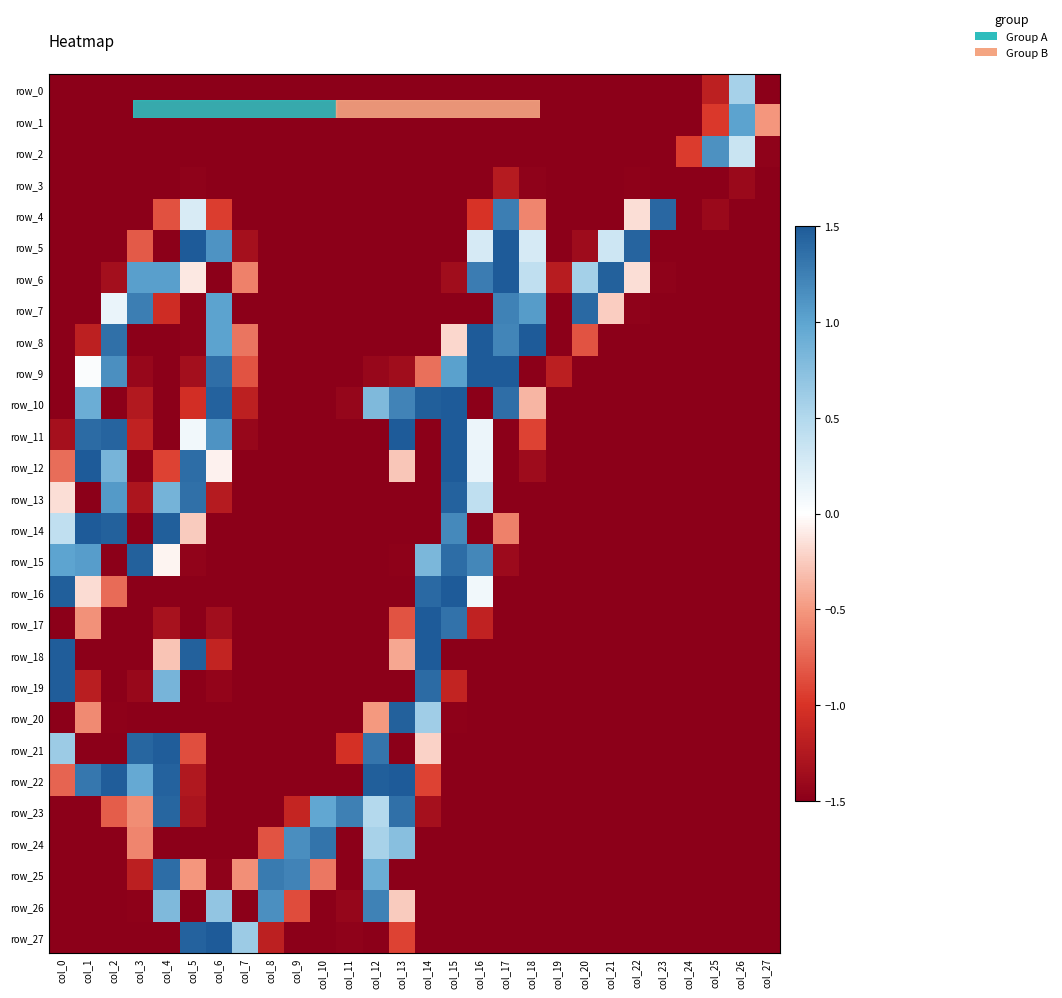

Where does the row_9 series first go above -1?

col_1